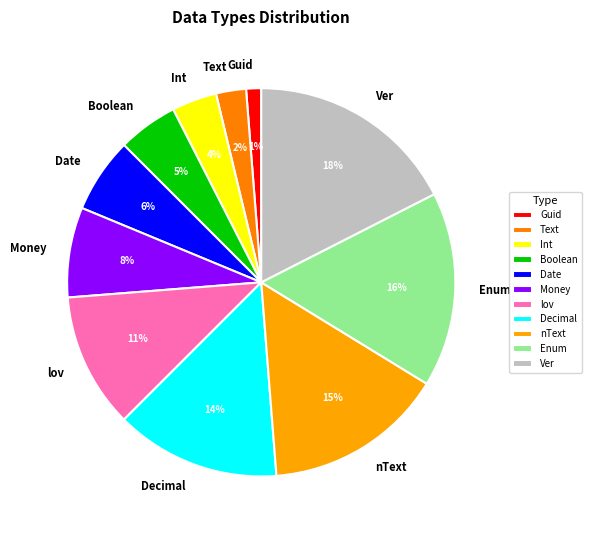

Which slice is the smallest?

Guid